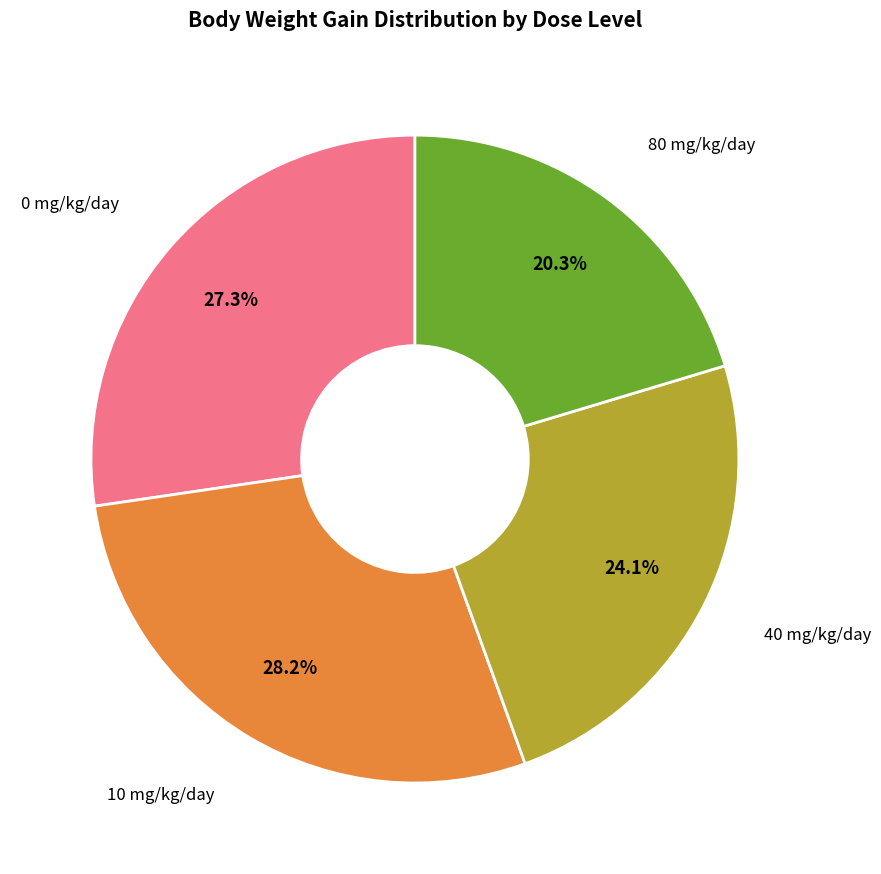

Does any single category account for the majority?

No